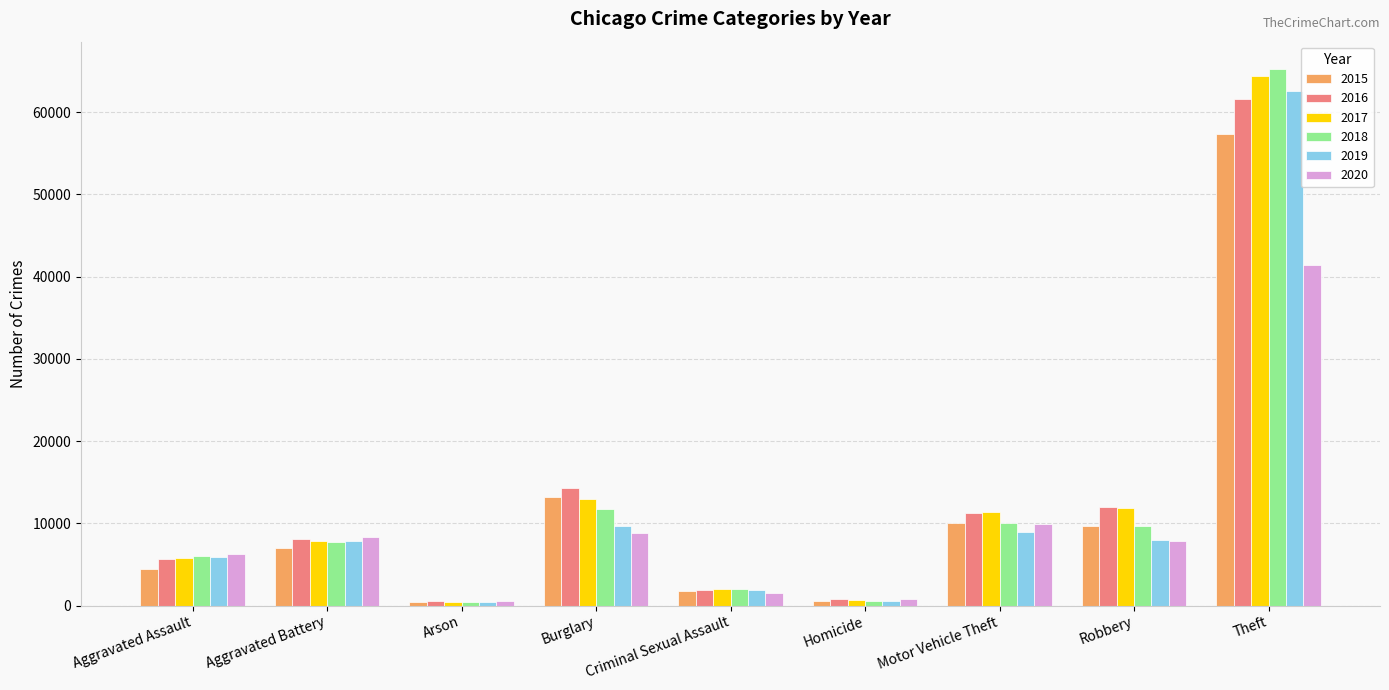

Is the value of 2016 at Criminal Sexual Assault greater than the value of 2015 at Arson?

Yes